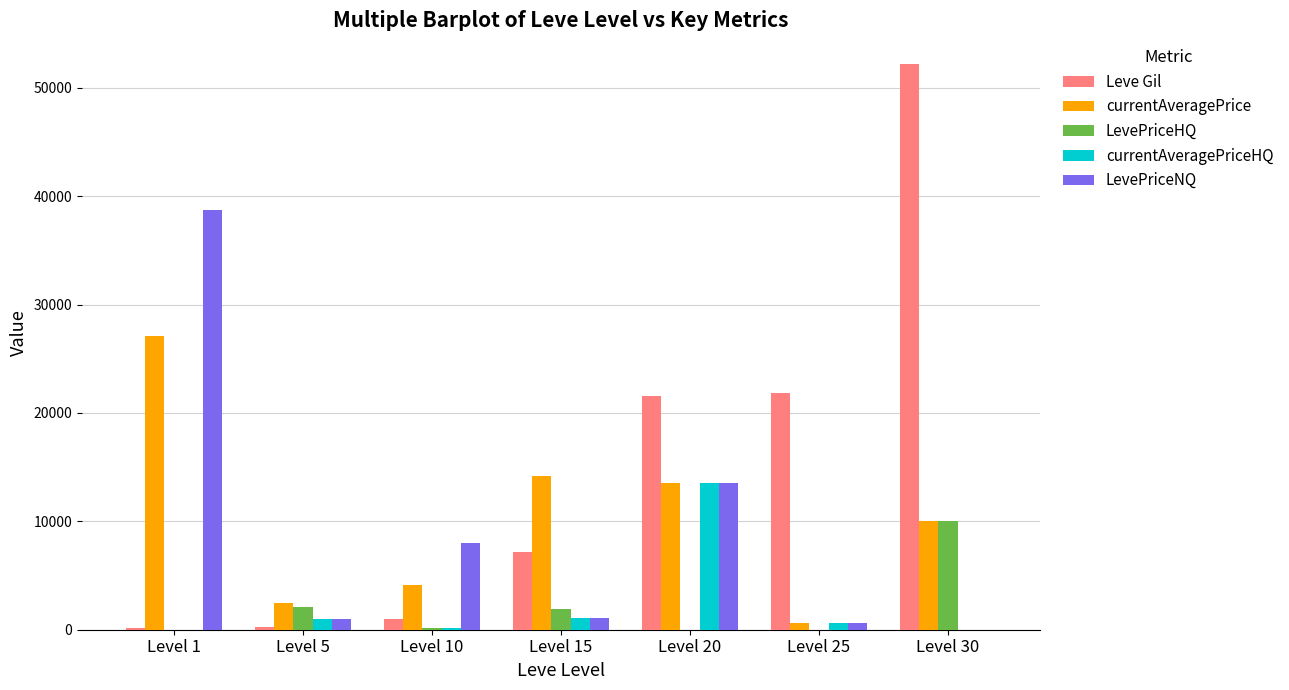

Count the number of categories in the chart.

7